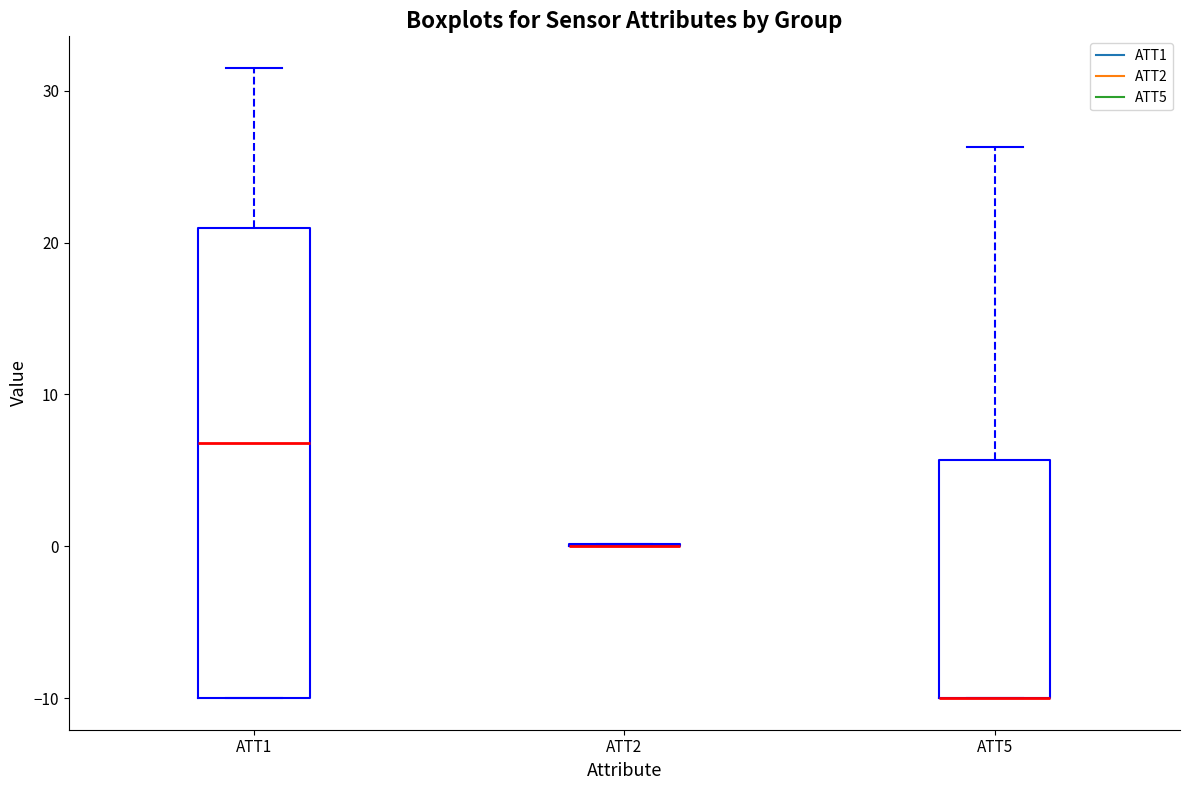

Which box is the tallest, from its lower edge to its upper edge?

ATT1